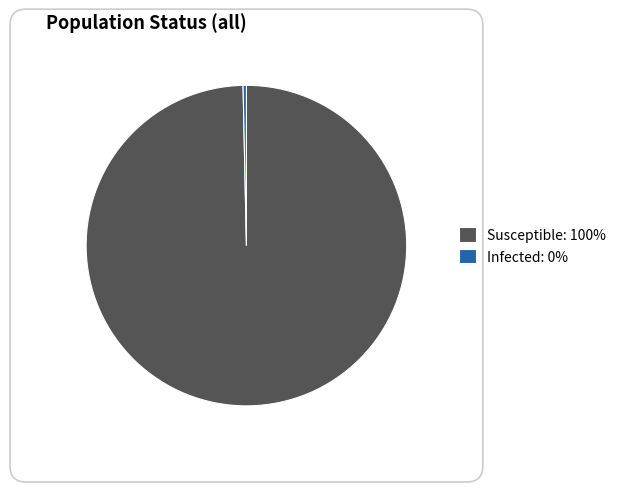

Which category has the biggest portion of the pie?

Susceptible: 100%